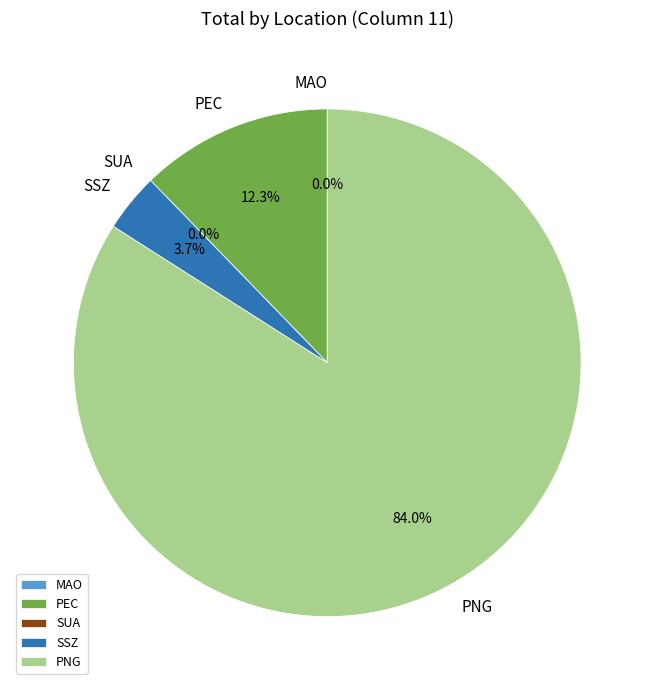

How many slices are in this pie chart?

5